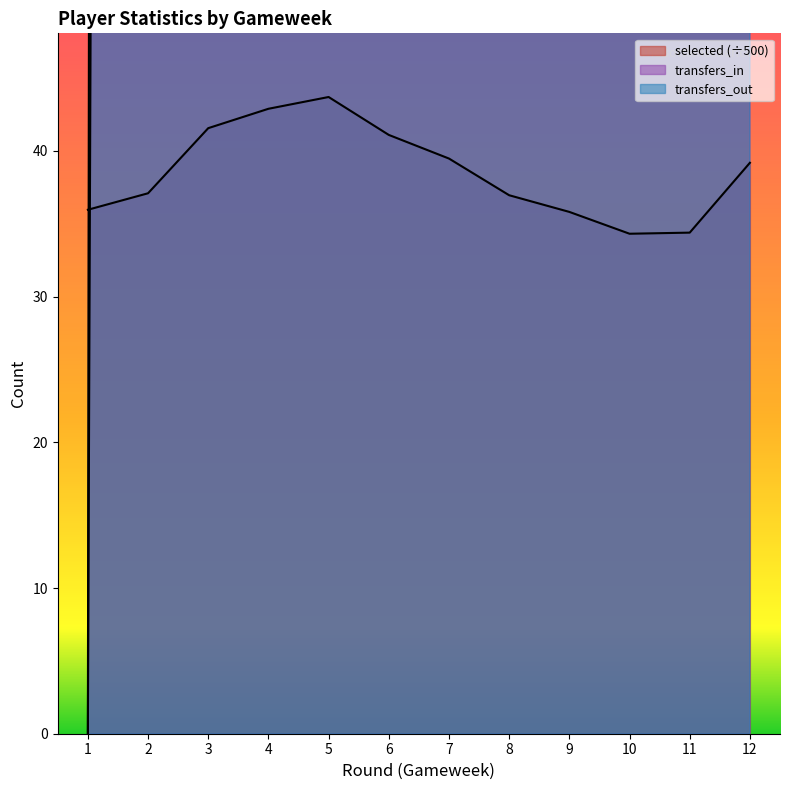

Is the value of selected at 2 greater than the value of transfers_out at 12?

No